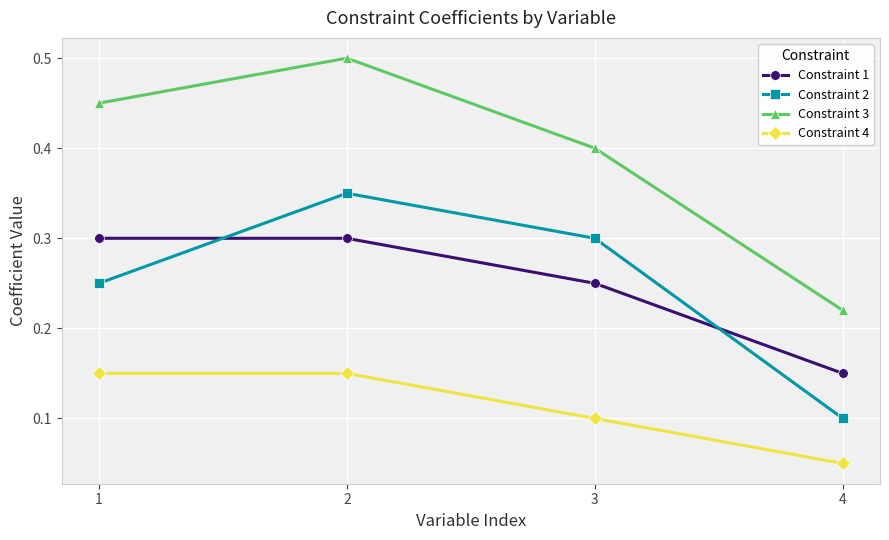

Which series changed the most between 1 and 2?

Constraint 2